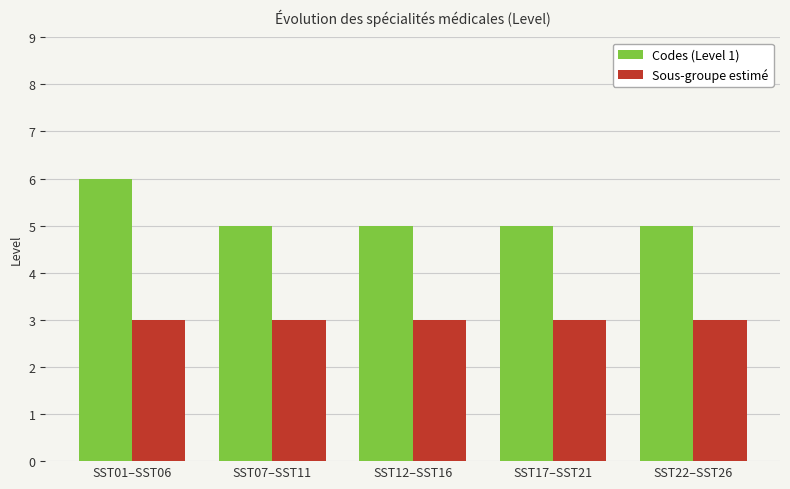

Is it true that Codes (Level 1) equals 7 at SST07–SST11?

False